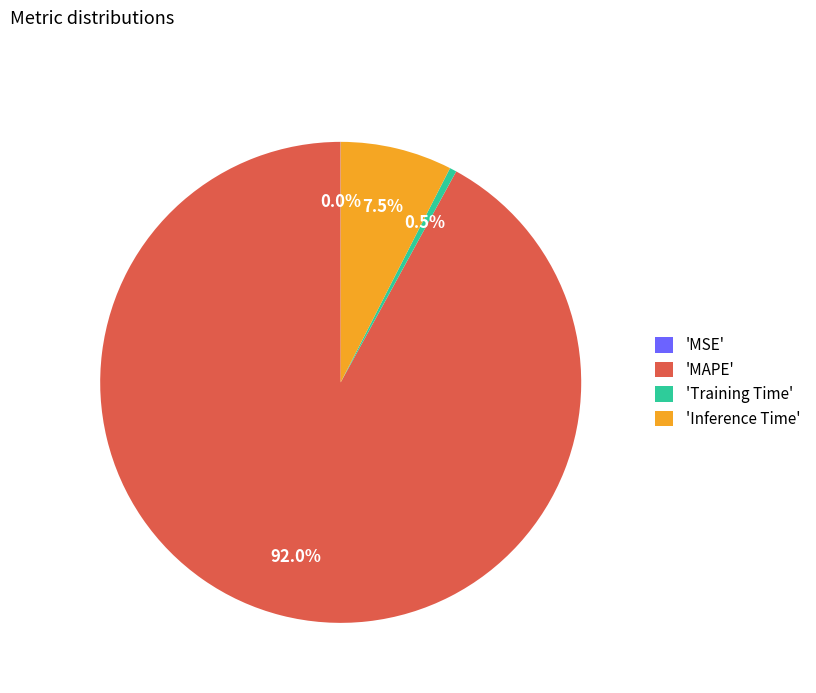

Between 'Training Time' and 'Inference Time', which is larger?

'Inference Time'